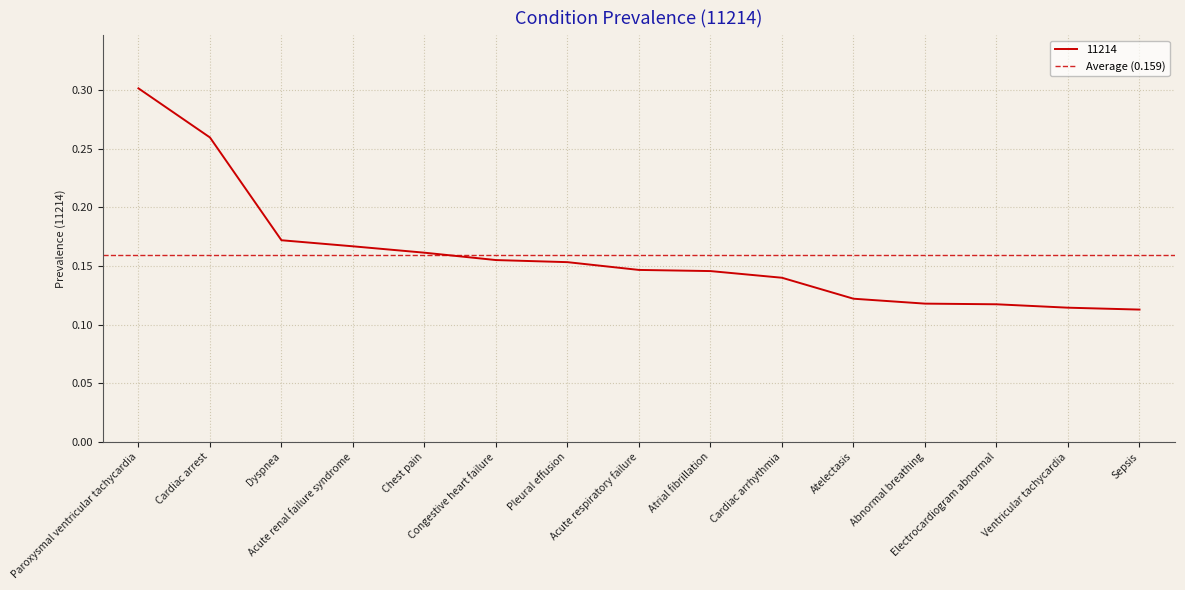

How many categories are shown in the chart?

15